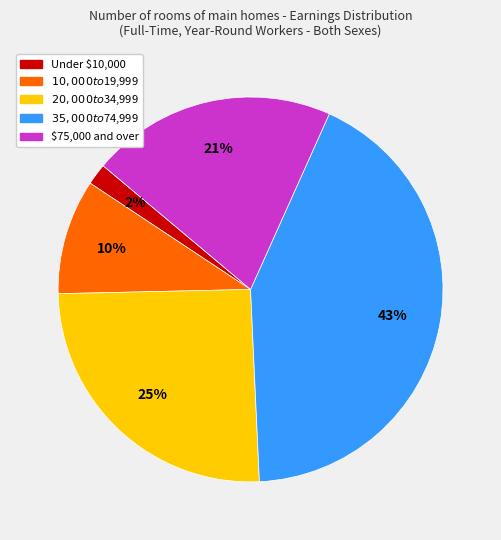

To the nearest percent, what is the average slice percentage?

20%